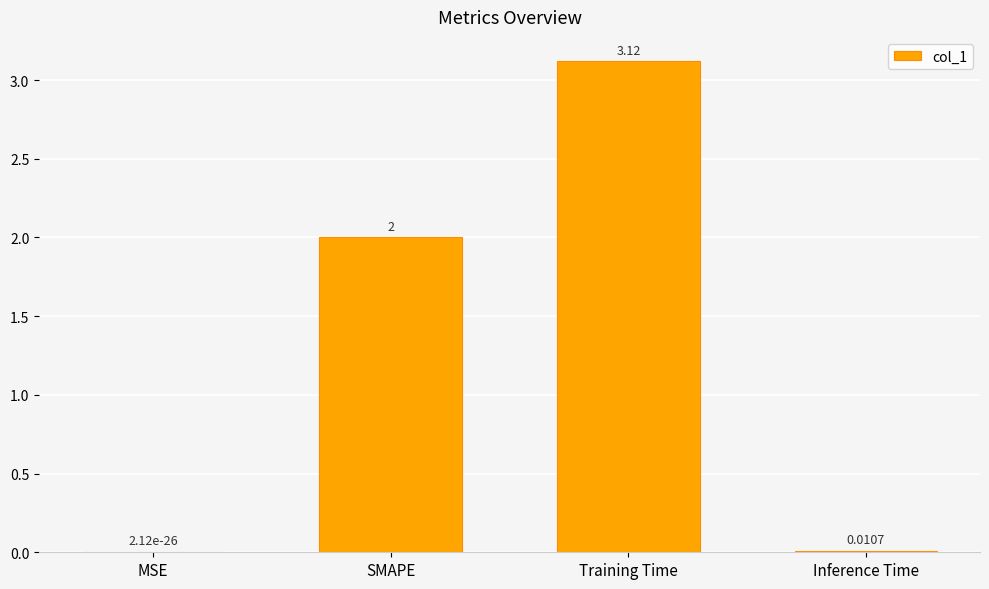

What is the change in value from MSE to SMAPE?

+2.0